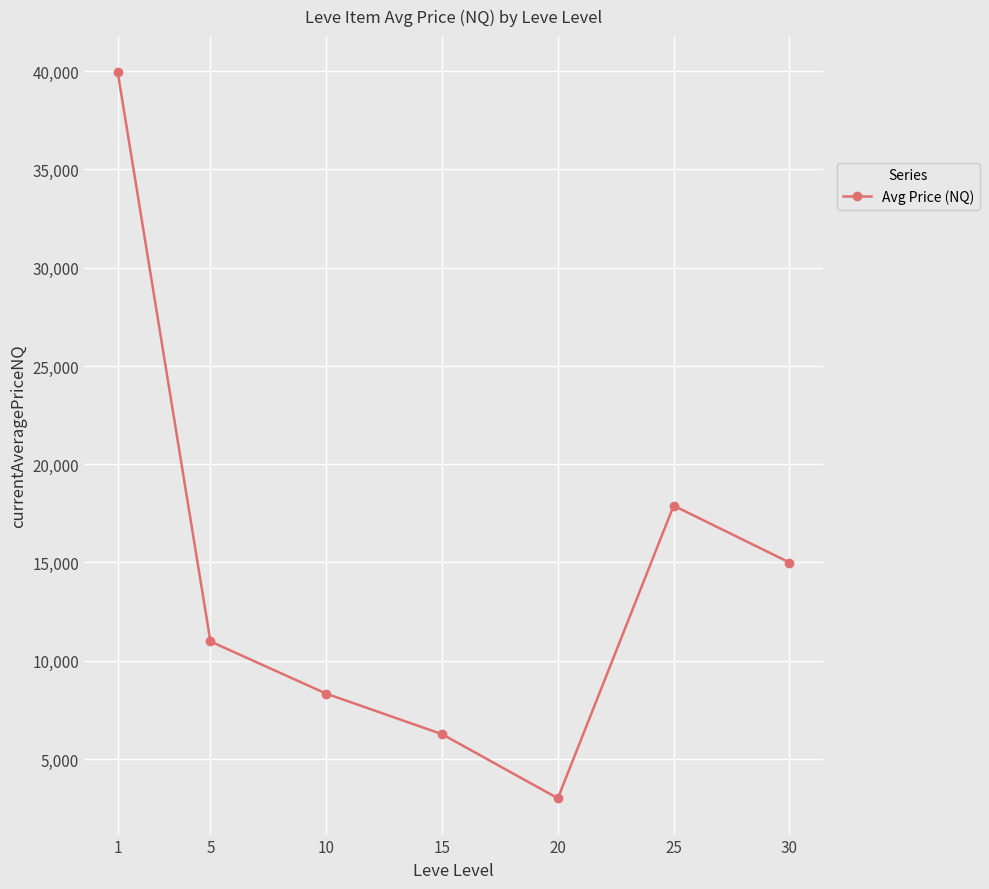

What is the difference between the second highest and minimum values?

14891.6